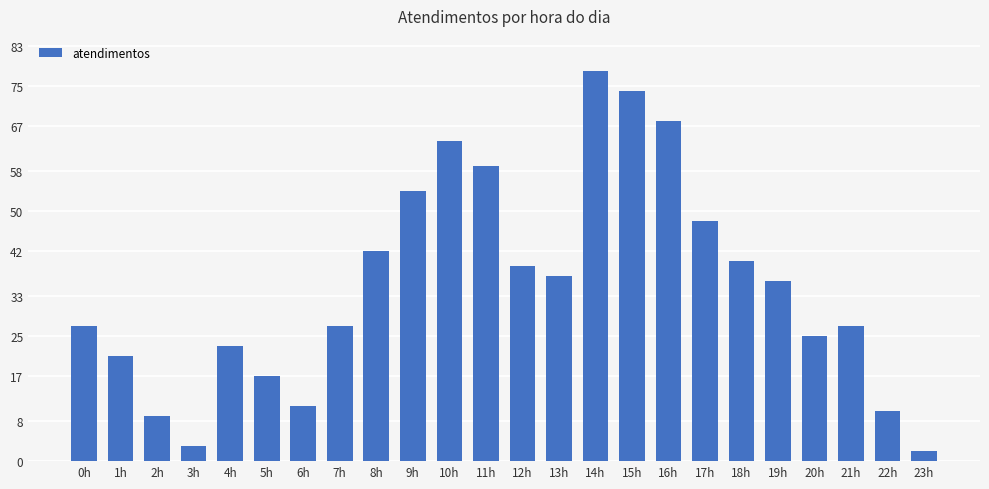

The chart shows a value of 27 at 0h. True or false?

True